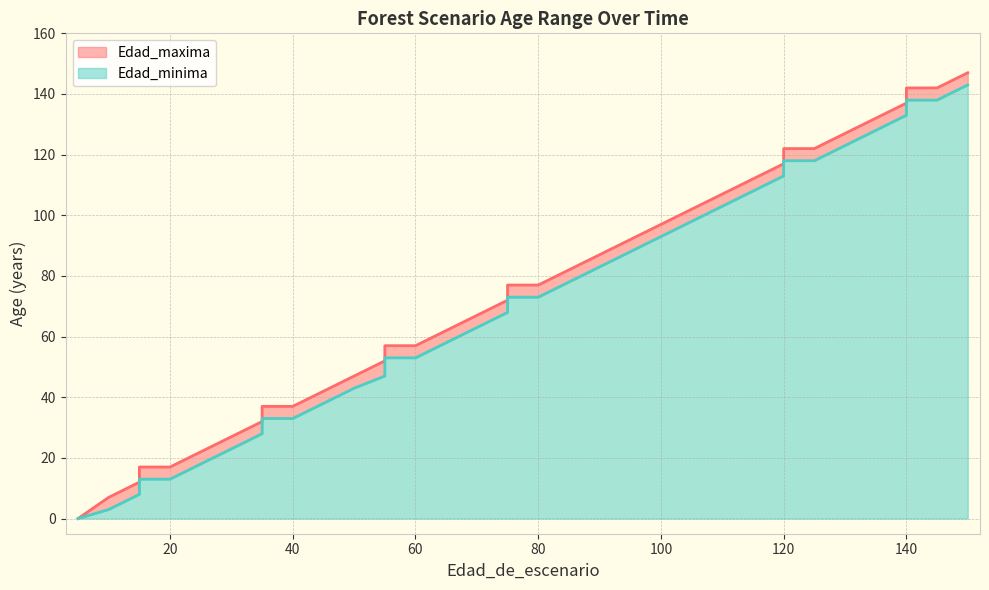

What is the difference between the second highest and minimum values in the Edad_maxima series?

142